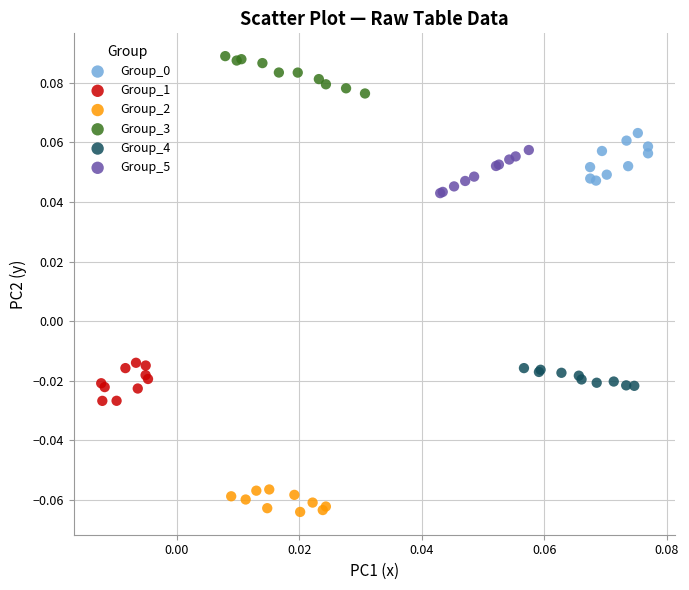

Which series reaches the minimum Y coordinate?

Group_2